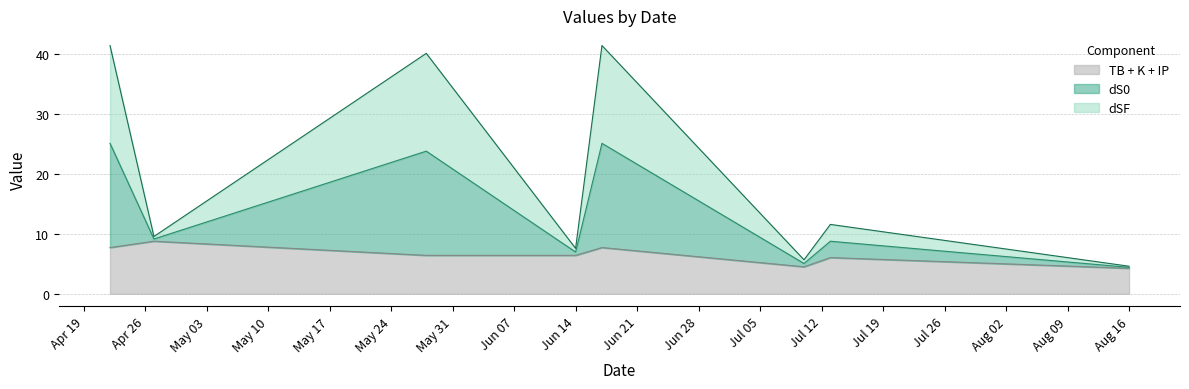

What is the minimum value for TB + K + IP?

4.3